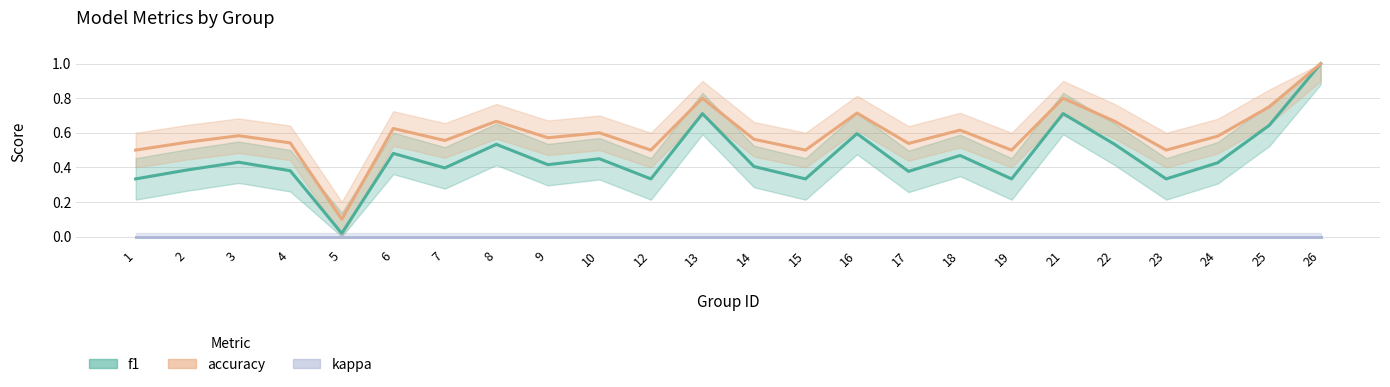

Between 8 and 15, which series saw the biggest shift?

f1